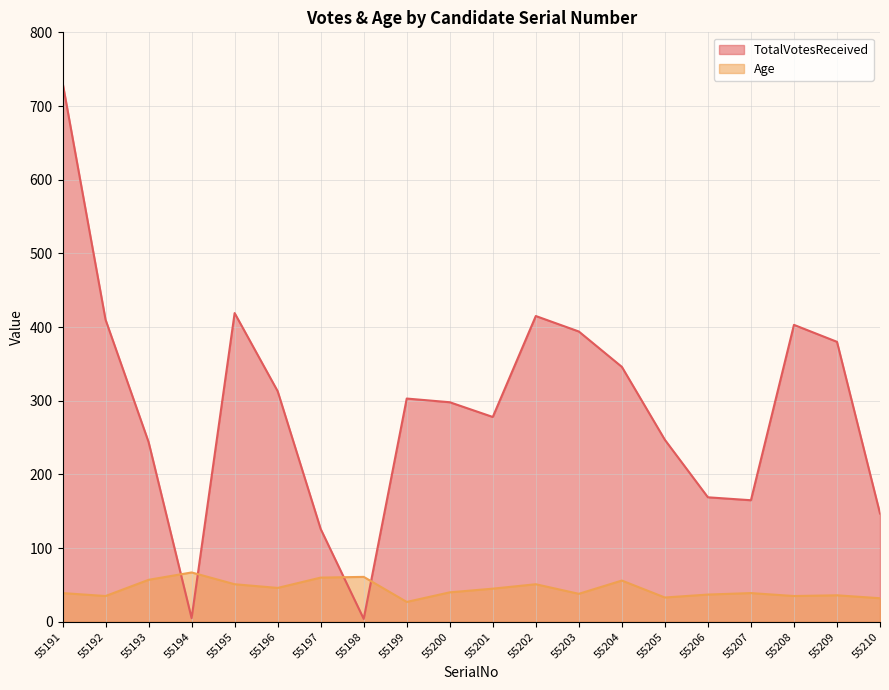

Does the chart display data point markers on the line(s)?

No